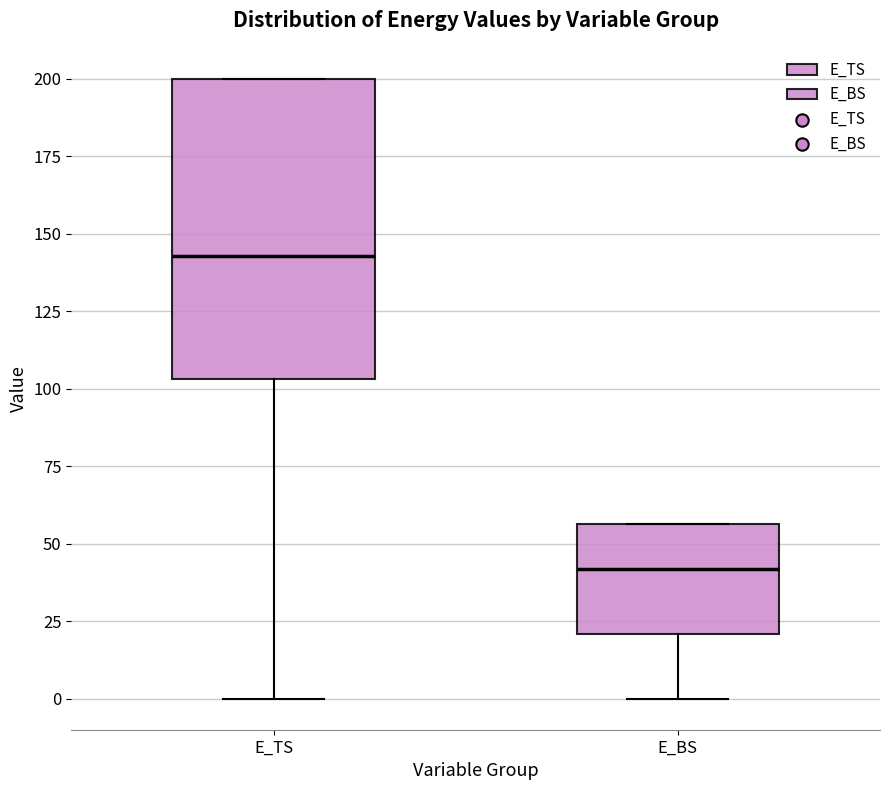

Comparing the boxes themselves (not the whiskers), which one is the tallest?

E_TS